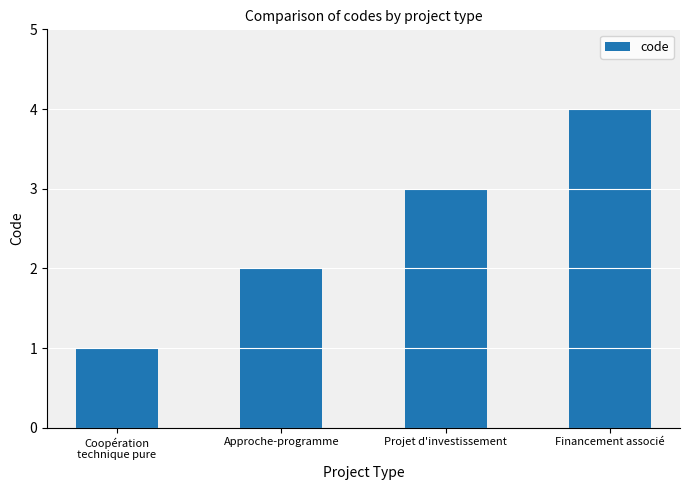

How many categories are shown in the chart?

4